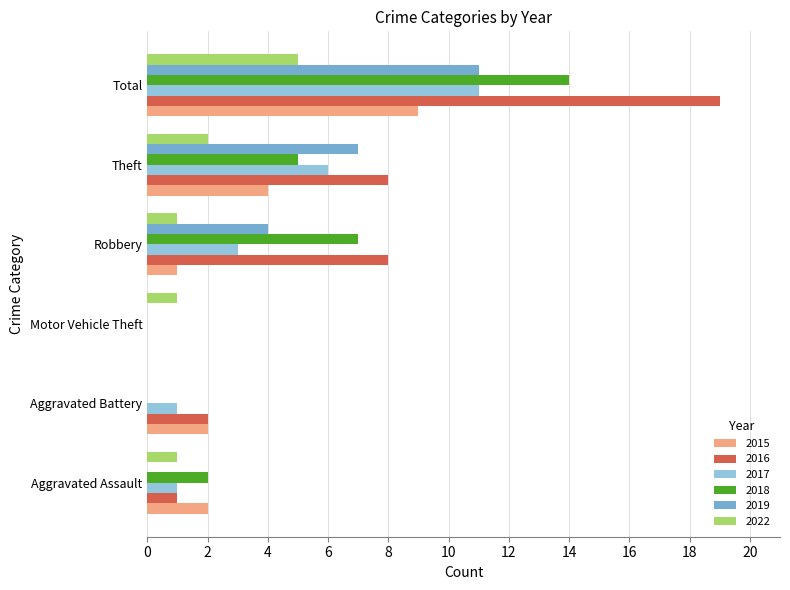

The value of 2015 at Motor Vehicle Theft is 3. True or false?

False